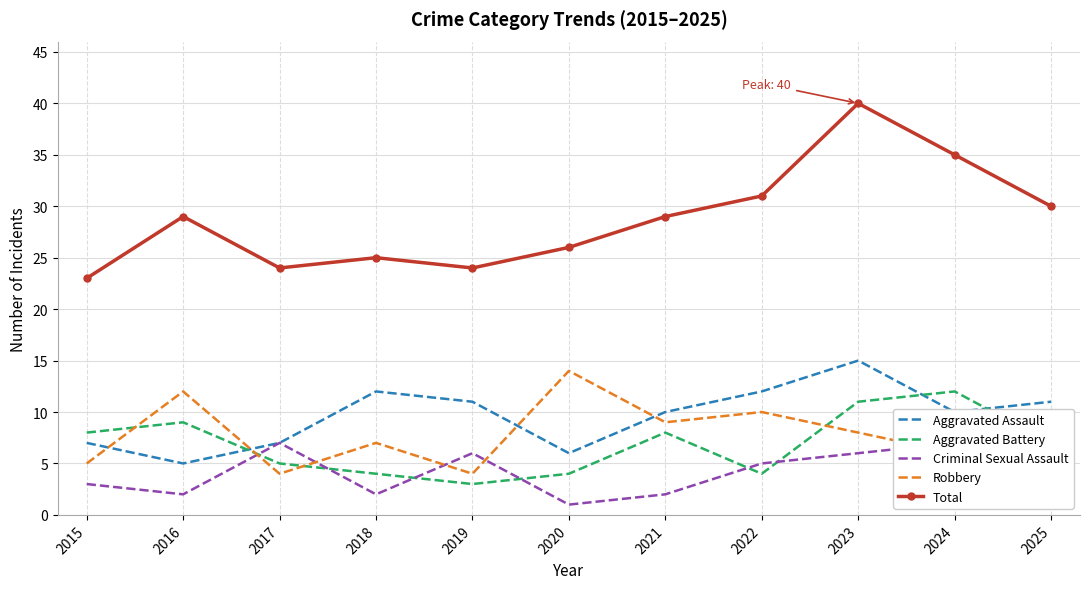

The Total series shows 24 at 2017. True or false?

True